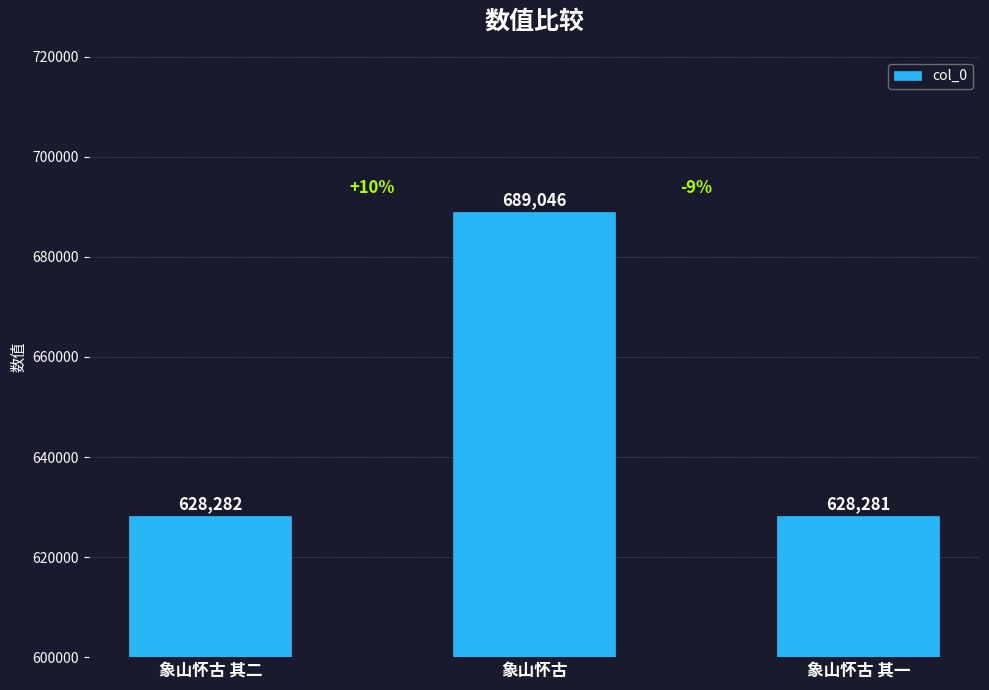

How many series are shown in this chart?

1